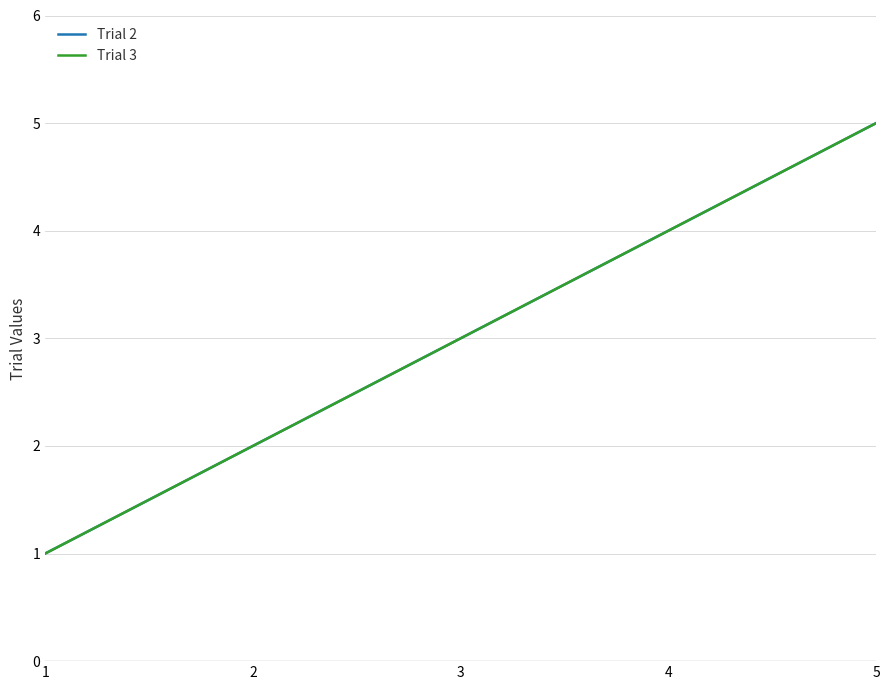

Does the chart display data point markers on the line(s)?

No